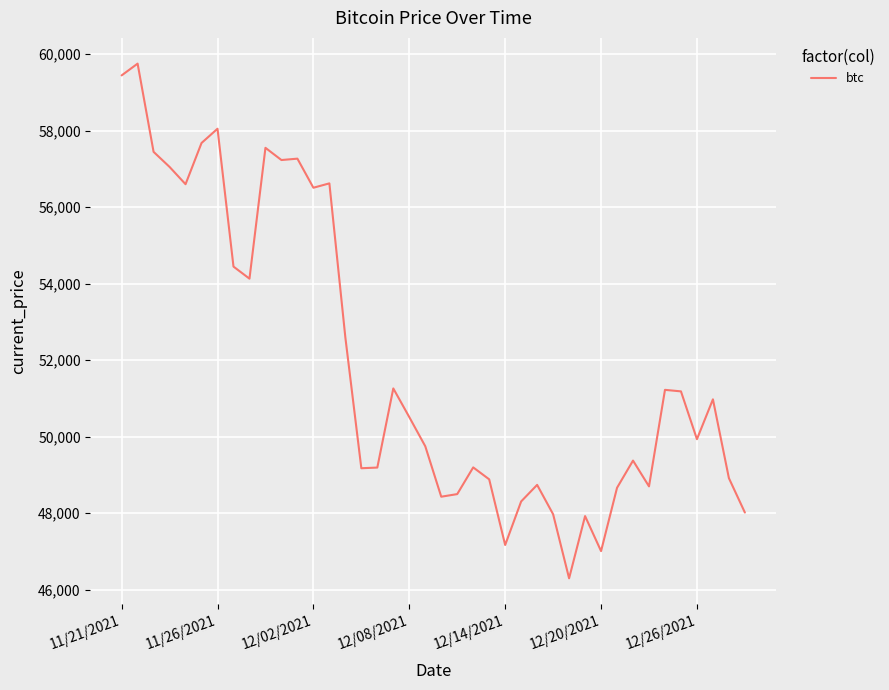

What is the greatest value displayed?

59749